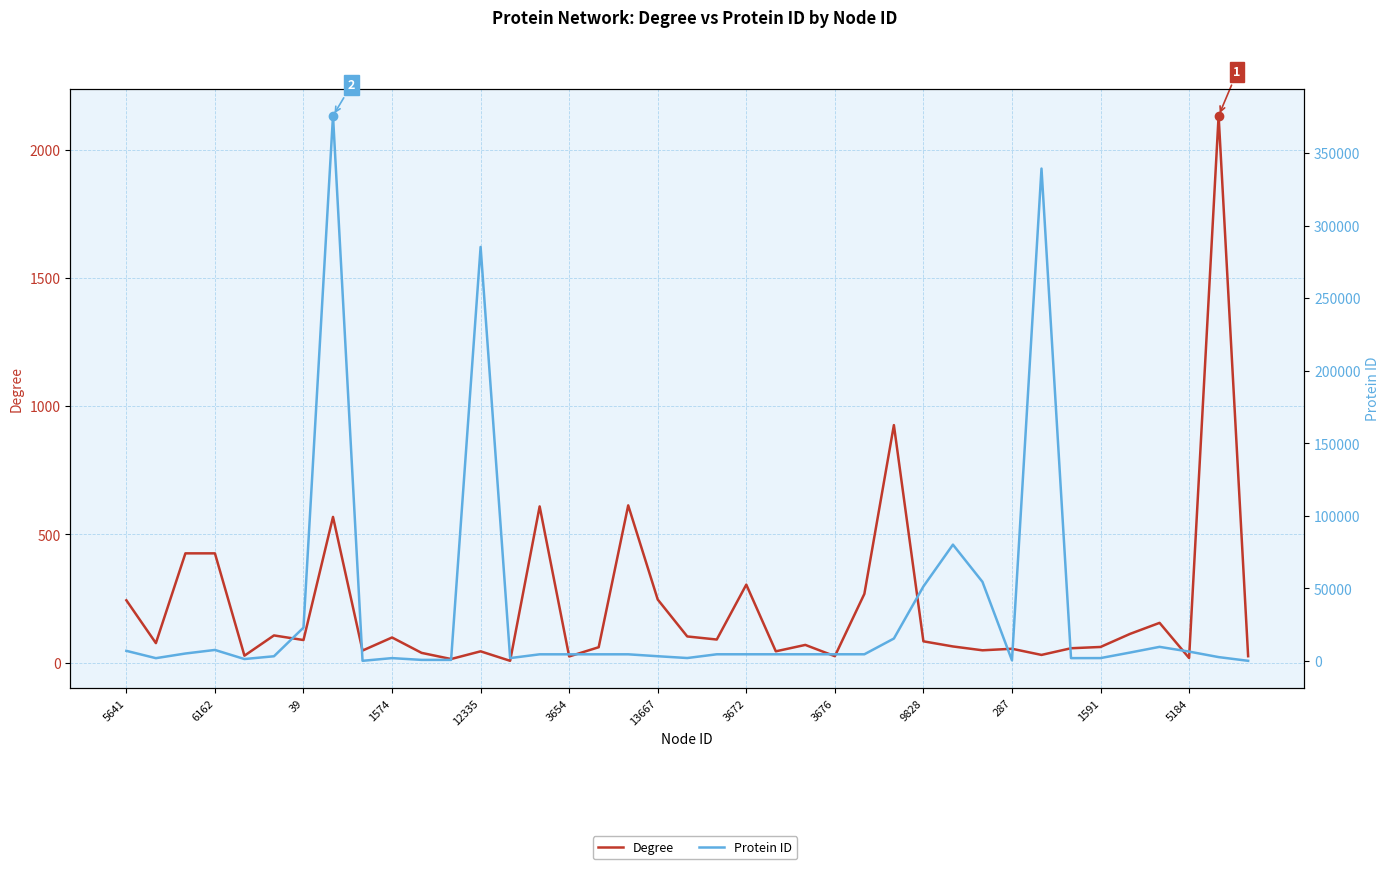

At which label does Protein ID first exceed 4535?

5641